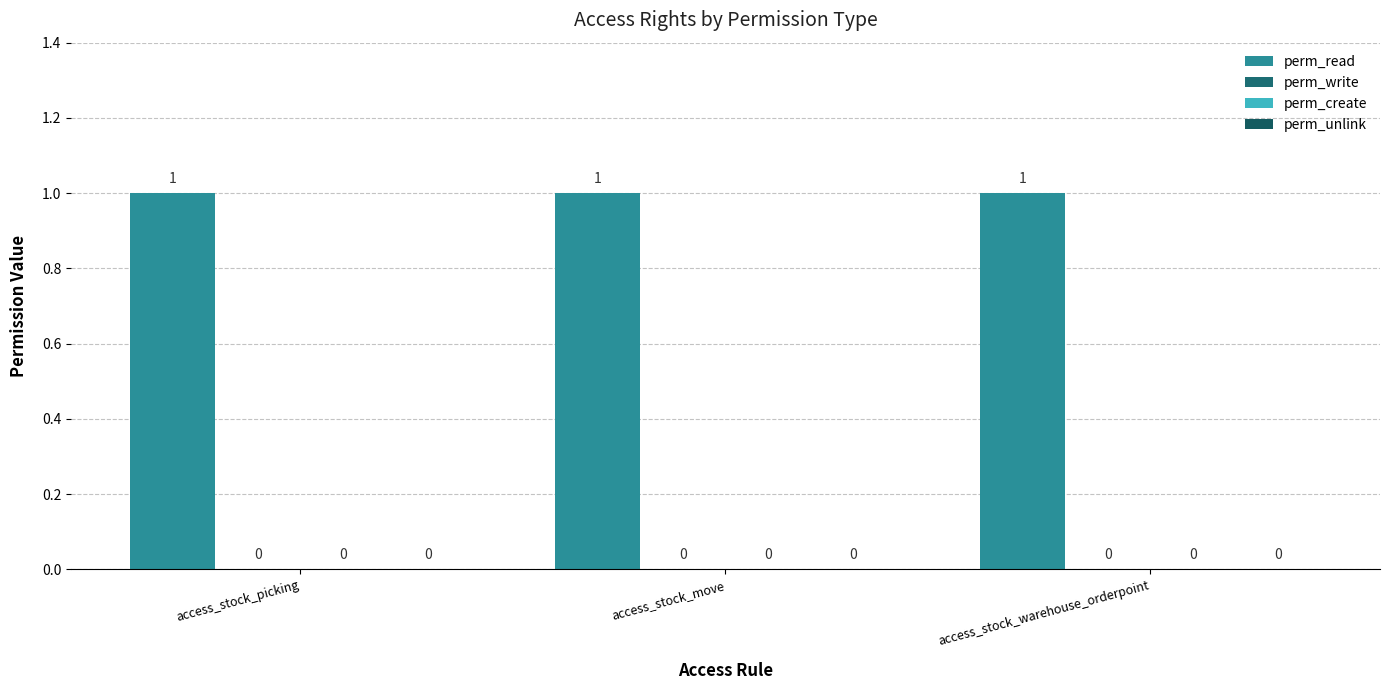

What are all the series names shown in the legend?

perm_read, perm_write, perm_create, perm_unlink